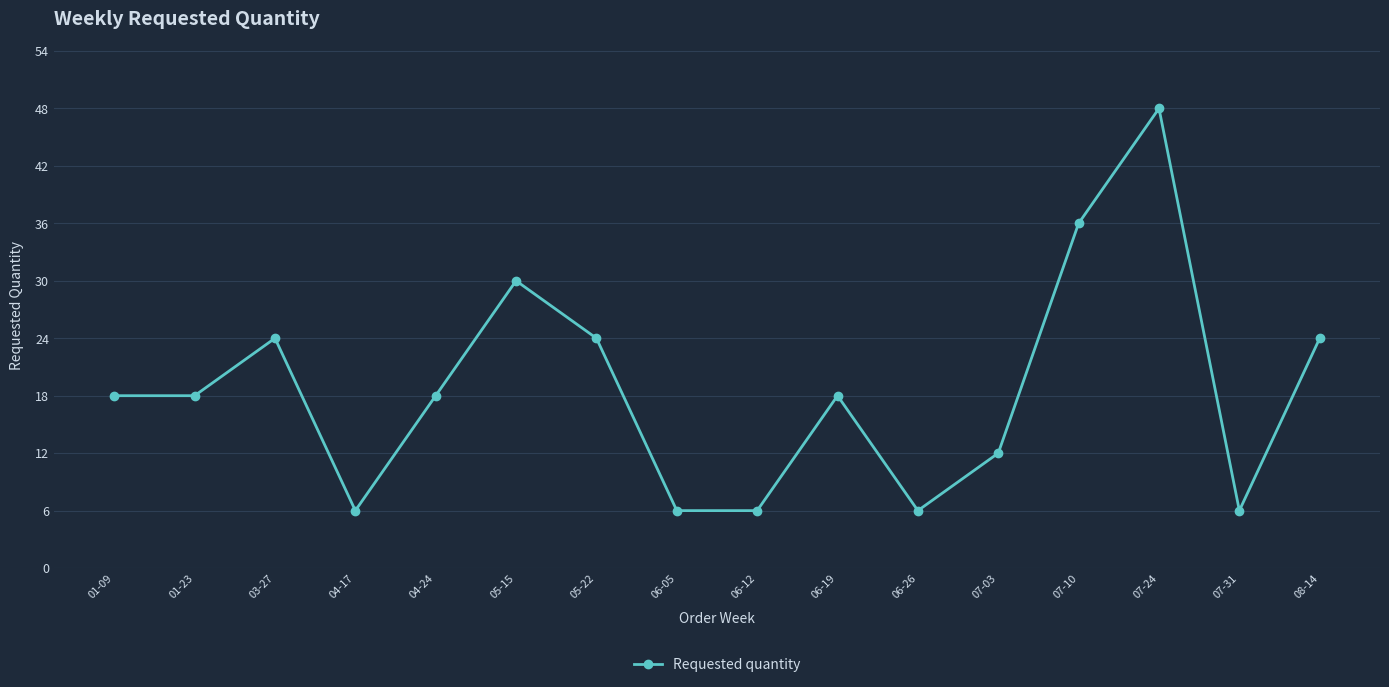

What is the change in value from 07-10 to 07-31?

-30